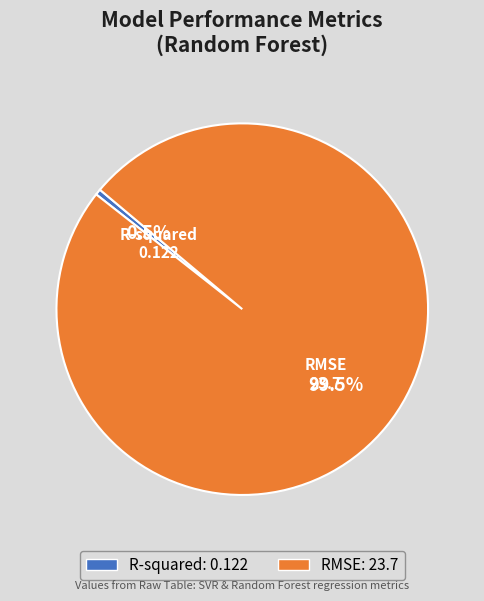

Does any single category account for the majority?

Yes